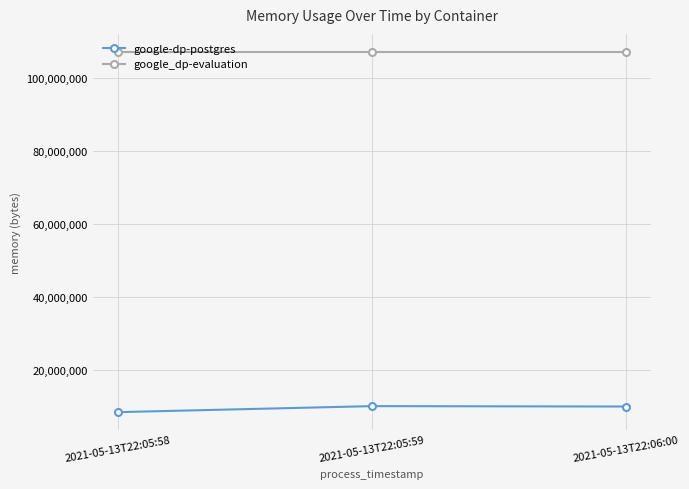

List the series in order of their peak value, lowest first.

google-dp-postgres, google_dp-evaluation